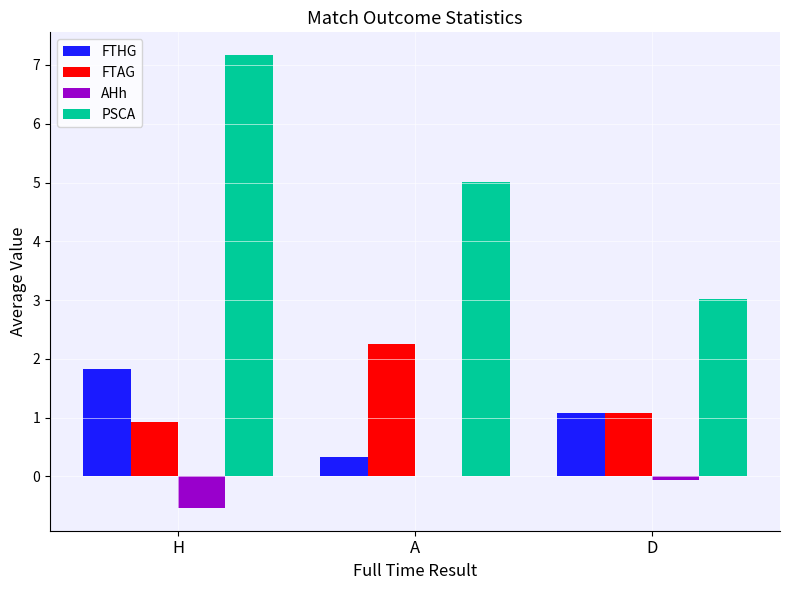

At which label does FTHG first exceed 1?

H